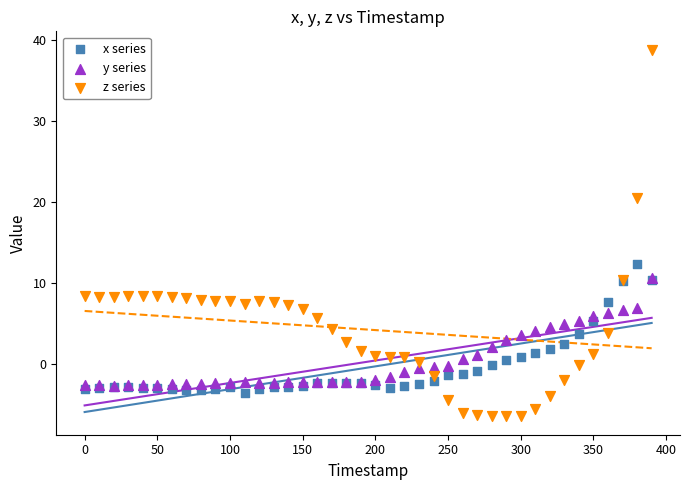

Which series has the largest Y range (max minus min)?

z series